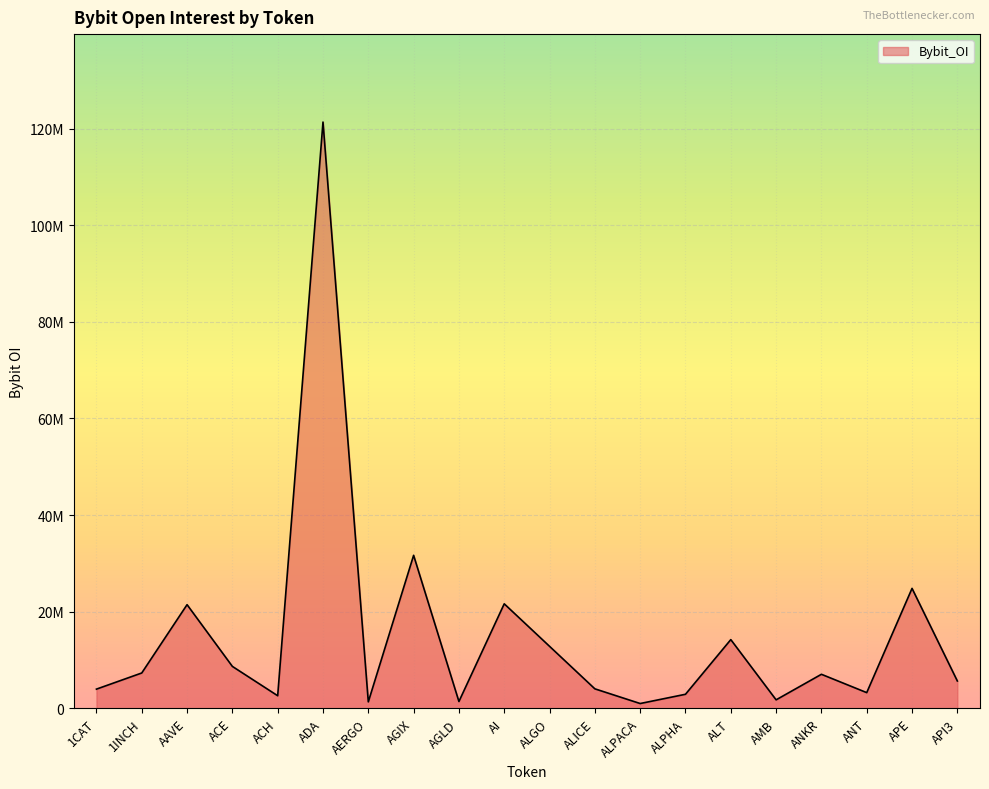

List the labels in order of value, largest first.

ADA, AGIX, APE, AI, AAVE, ALT, ALGO, ACE, 1INCH, ANKR, API3, ALICE, 1CAT, ANT, ALPHA, ACH, AMB, AGLD, AERGO, ALPACA